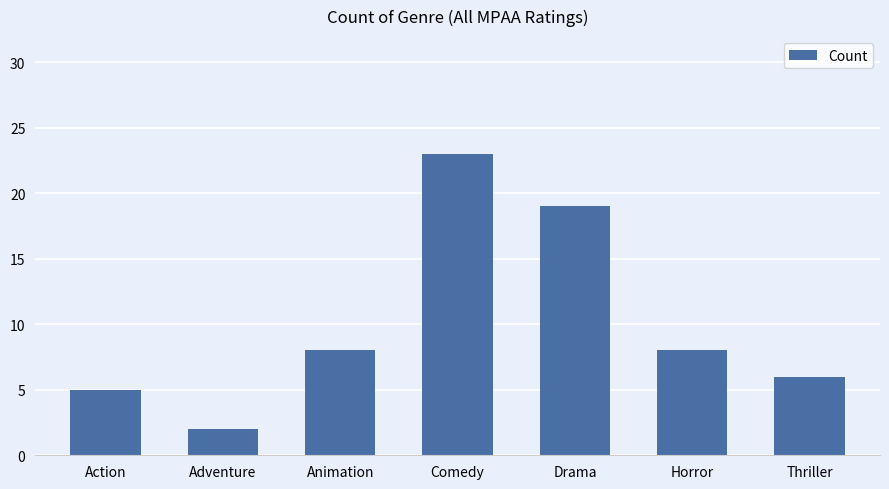

Approximately how many times larger is the value at Action compared to Drama?

0.3